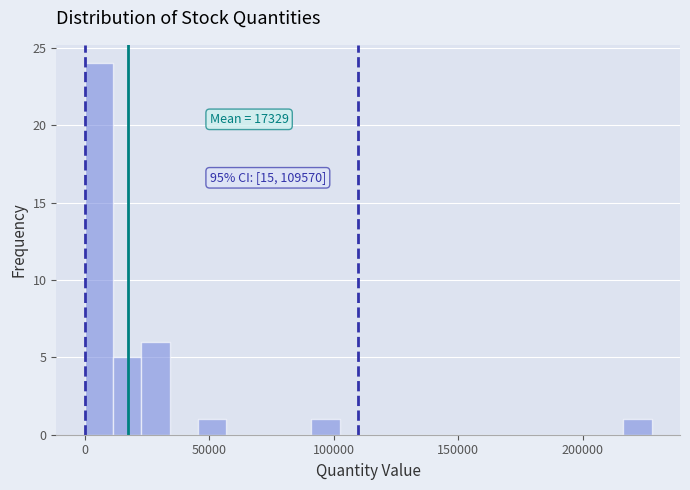

Read against the x-axis, roughly where is the centre of the tallest bar?

5000